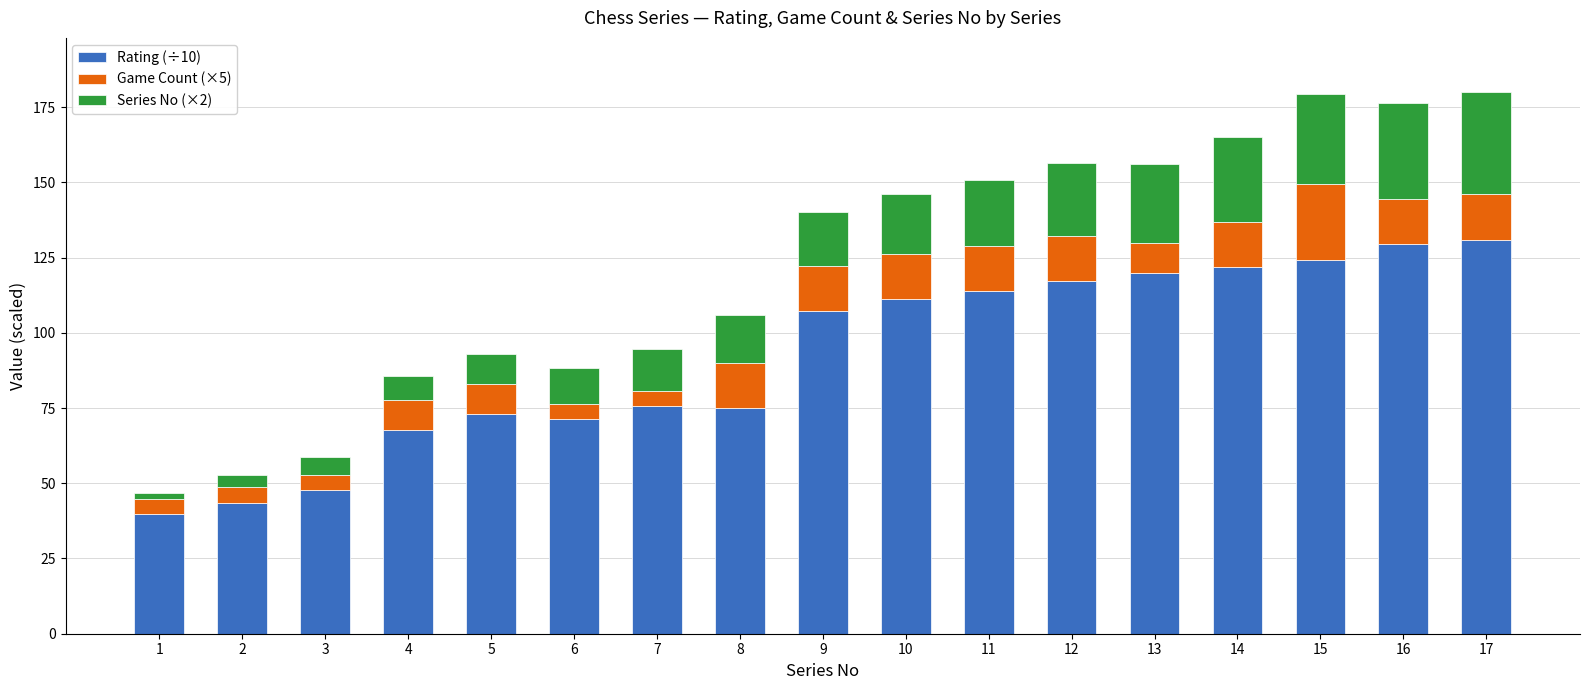

The value of Rating (÷10) at 2 is 23.0. True or false?

False